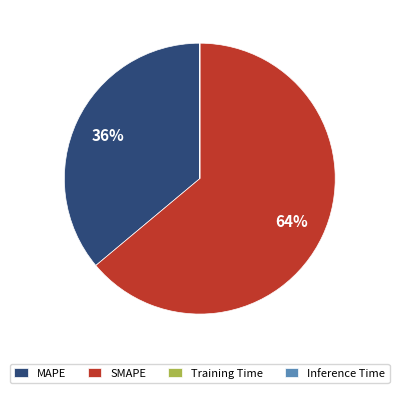

True or false: MAPE accounts for 36% of the total.

True